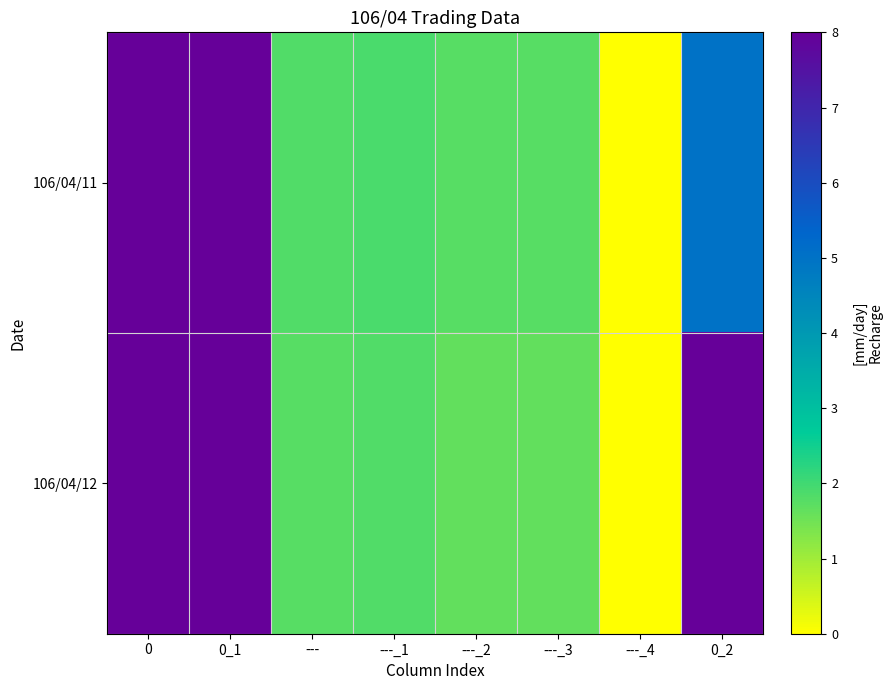

Reading left to right, extract all data points from this chart.

106/04/11: 0=227000.0	0_1=421830.0	---=1.8	---_1=1.9	---_2=1.8	---_3=1.8	---_4=0.0	0_2=5.0
106/04/12: 0=312000.0	0_1=556750.0	---=1.8	---_1=1.8	---_2=1.6	---_3=1.6	---_4=0.0	0_2=8.0